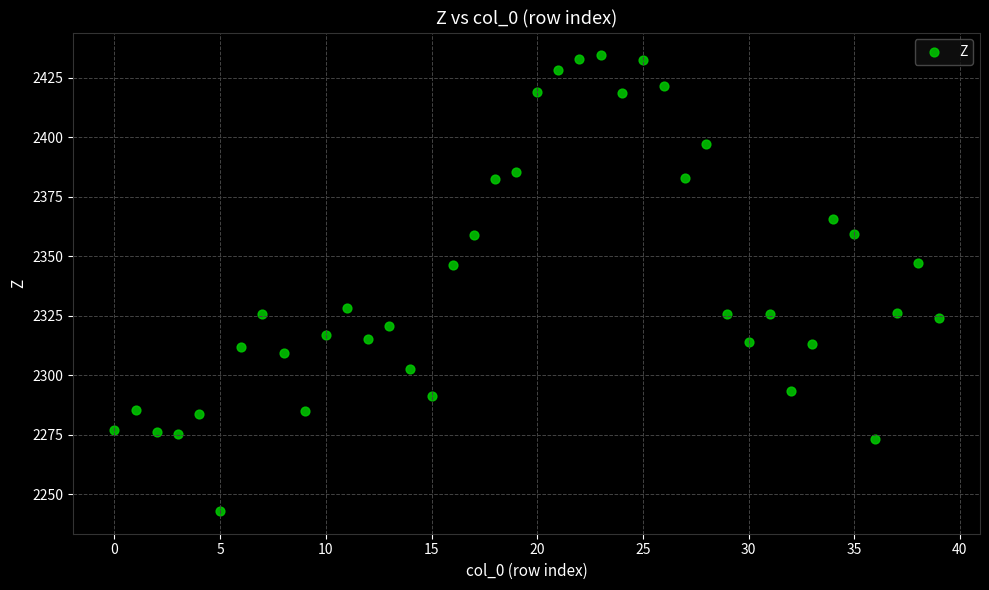

What is the range of Y values (max minus min)?

191.5